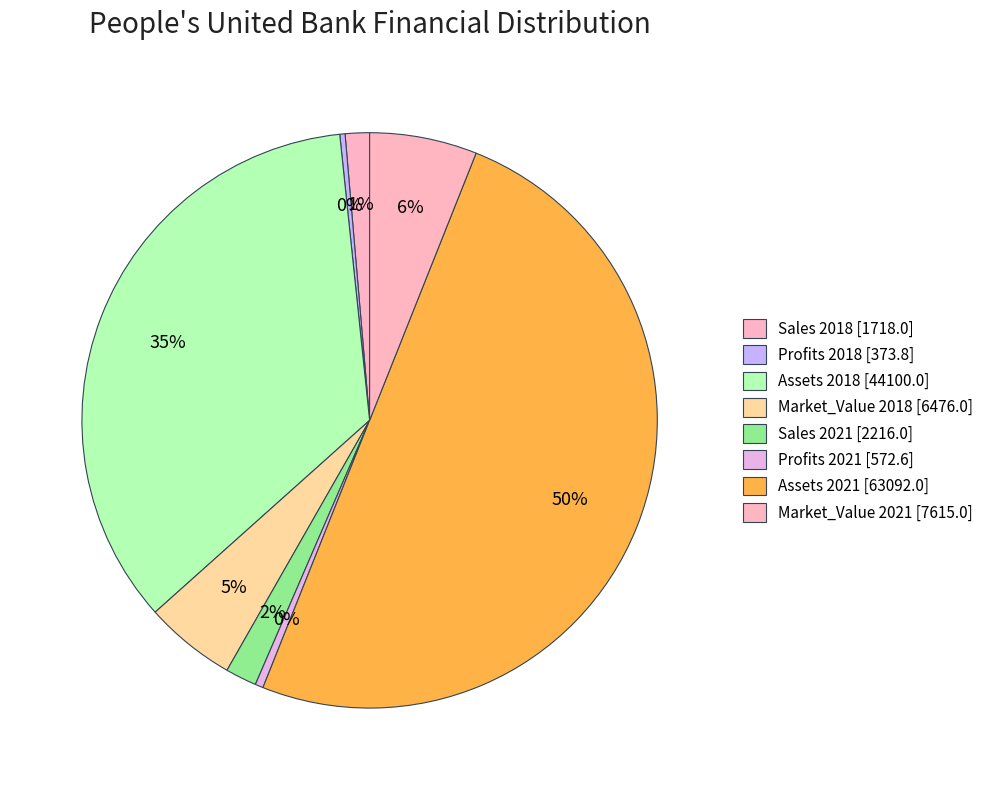

How many slices are in this pie chart?

8